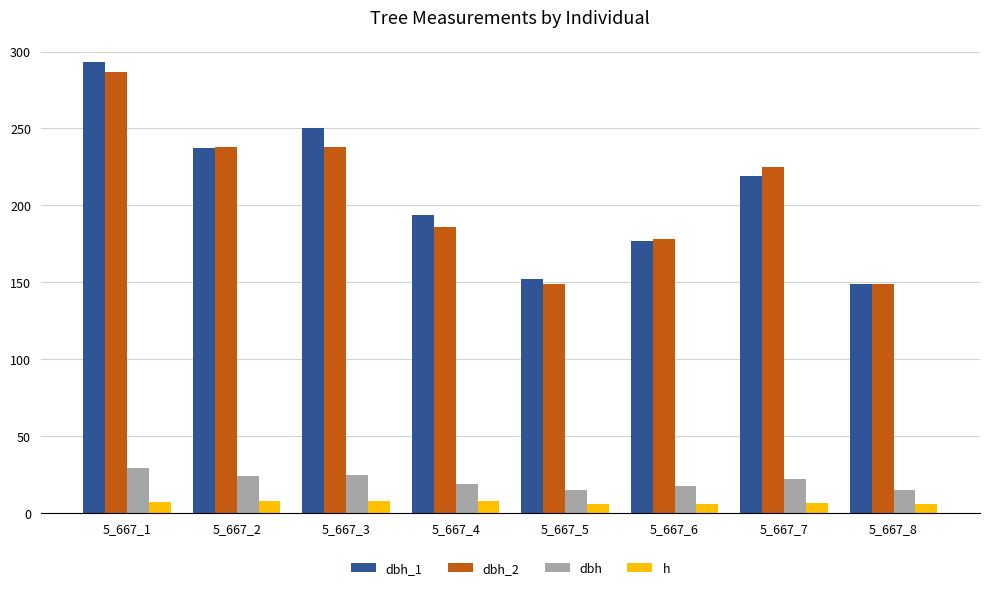

Which series changed the most between 5_667_2 and 5_667_3?

dbh_1